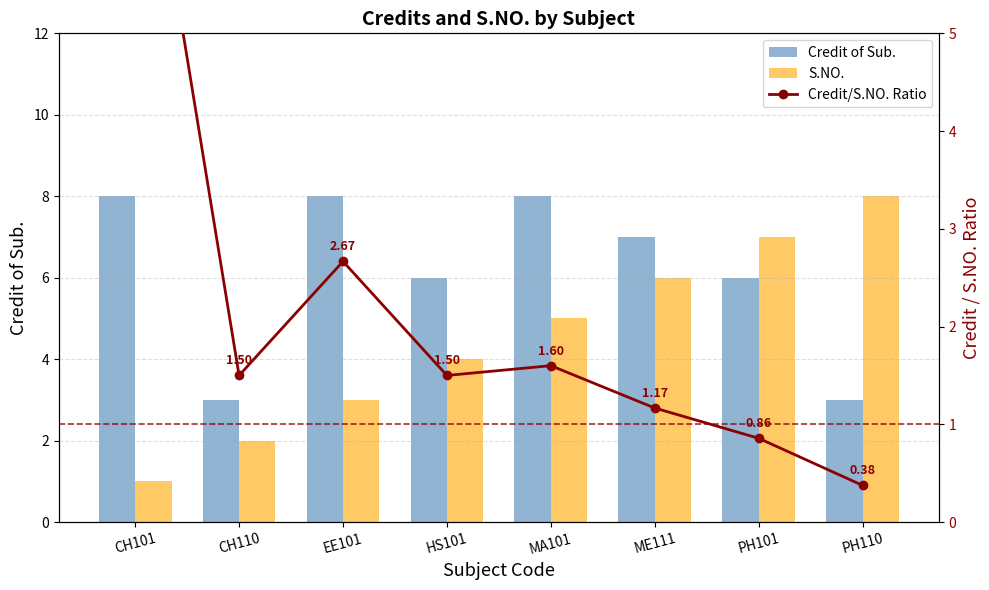

Which series has the largest range (max minus min)?

Credit/S.NO. Ratio